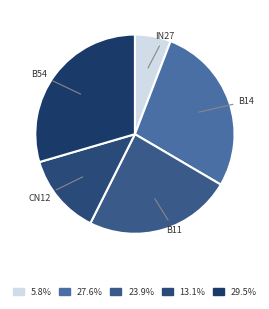

Count the number of slices in the pie.

5